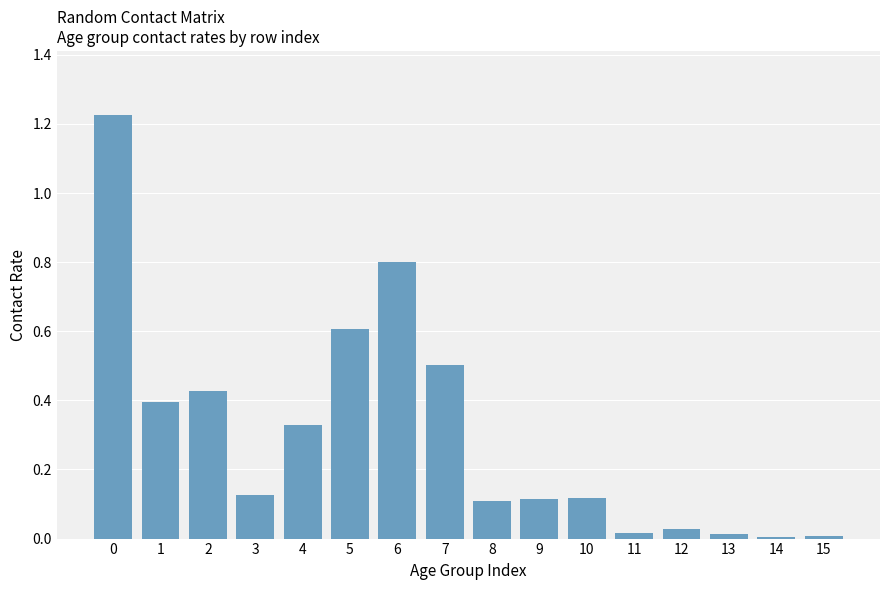

What is the sum of all values?

4.8